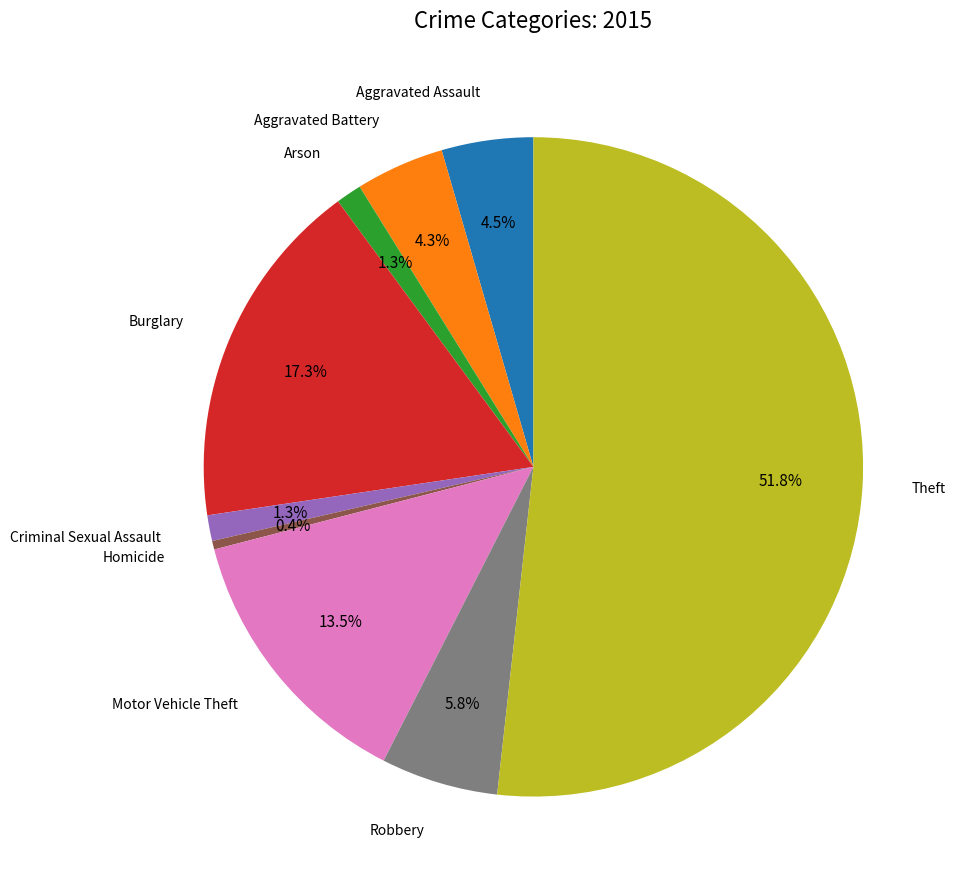

To the nearest percent, what is the difference between the largest and smallest slice percentages?

51%